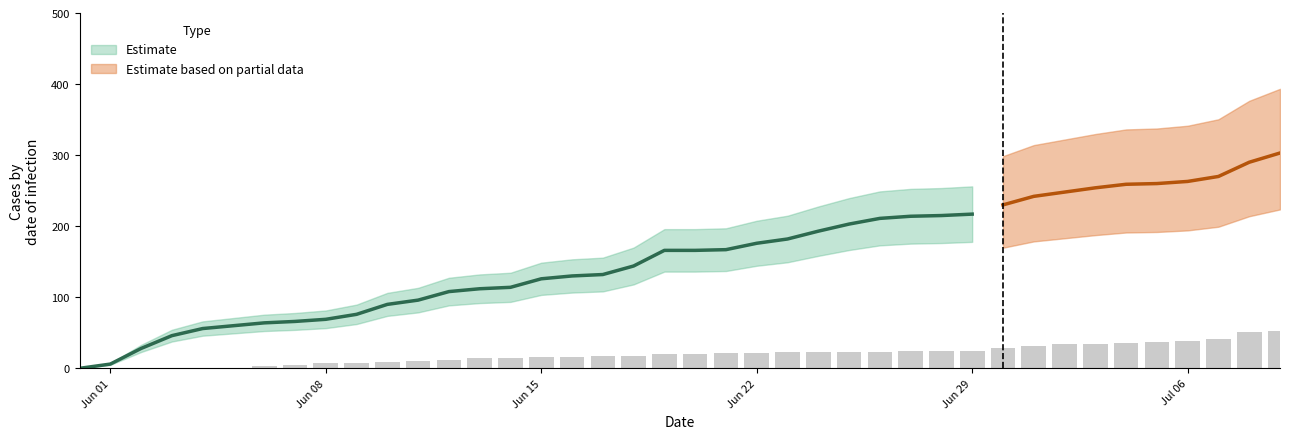

At how many categories does at least one series exceed 187?

16